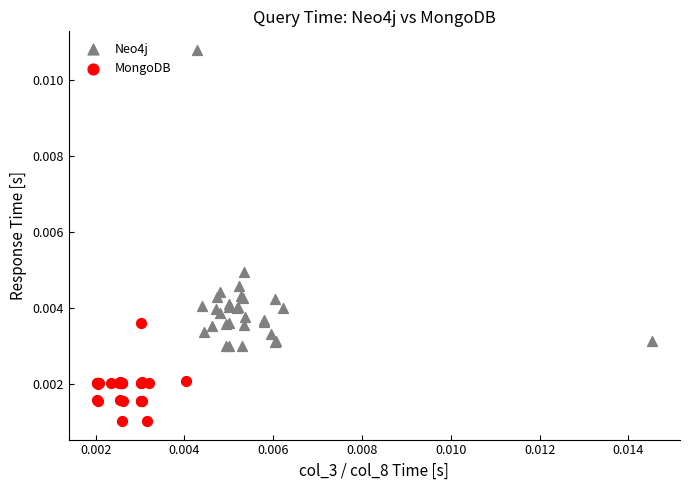

Which series reaches the maximum Y coordinate?

Neo4j